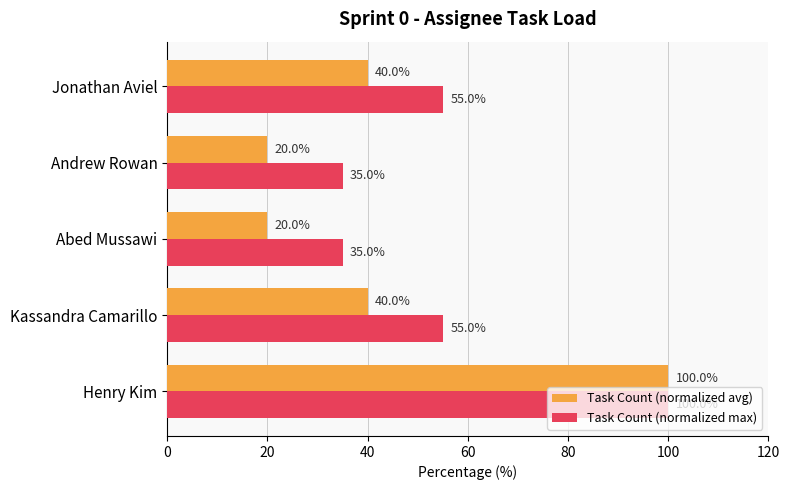

List the series in order of their overall mean, lowest first.

Task Count (normalized avg), Task Count (normalized max)